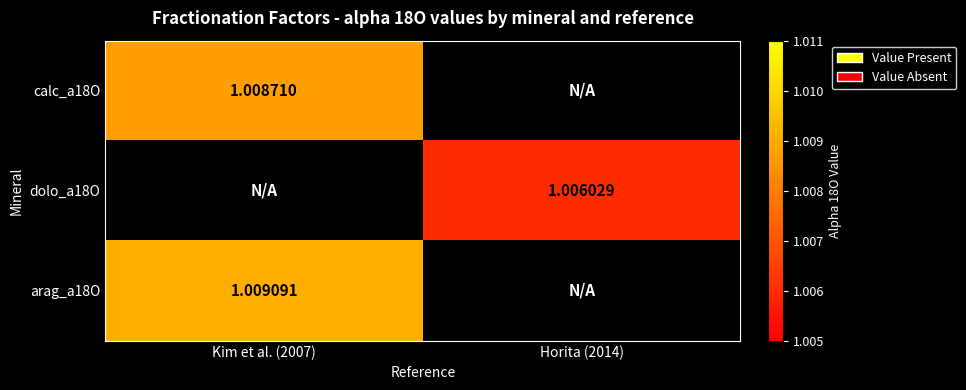

At which label does arag_a18O reach its peak?

Kim et al. (2007)